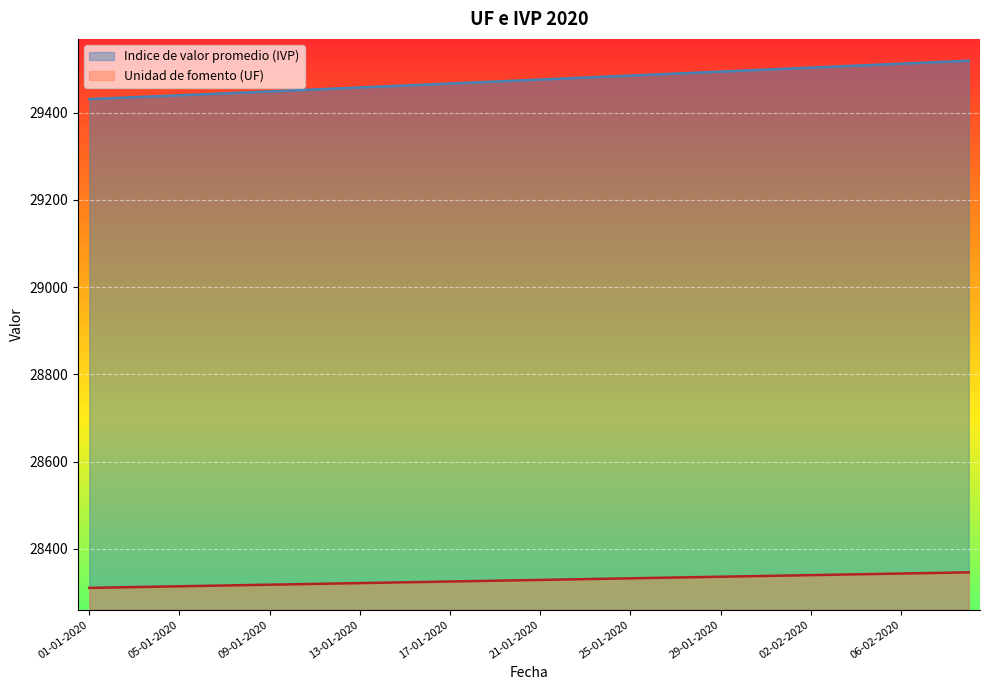

What is the total value across all series at 27-01-2020?

57824.2